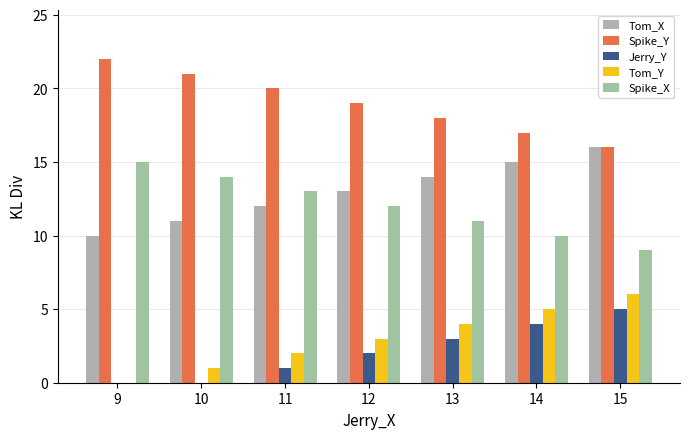

Reading left to right, what are all the values shown in this chart?

Tom_X: 10	11	12	13	14	15	16
Spike_Y: 22	21	20	19	18	17	16
Jerry_Y: 0	0	1	2	3	4	5
Tom_Y: 0	1	2	3	4	5	6
Spike_X: 15	14	13	12	11	10	9